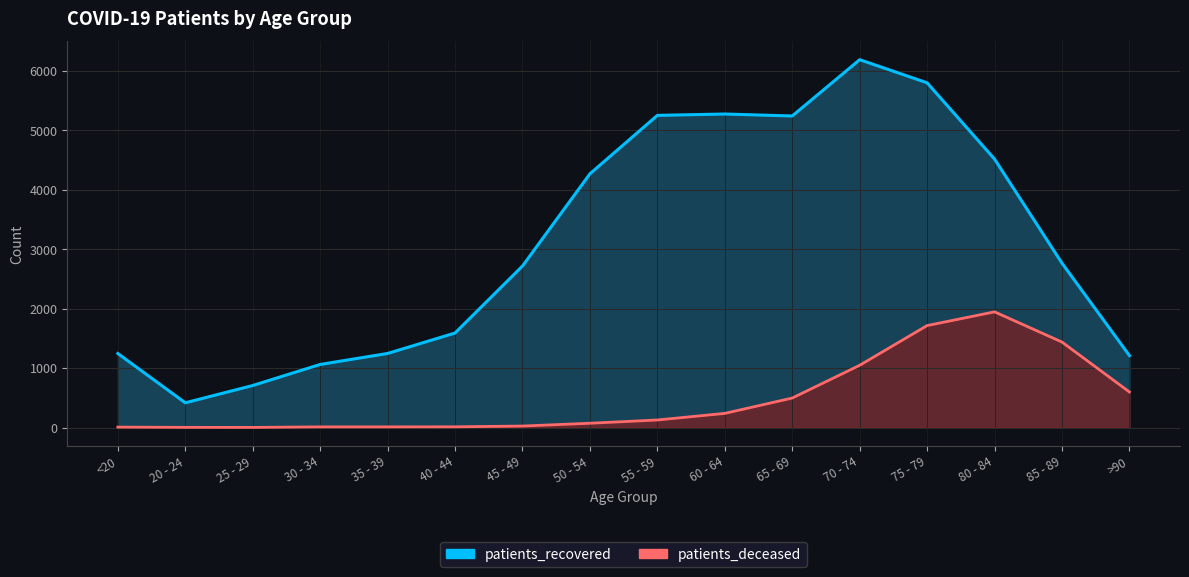

In patients_recovered, how many points are higher than both neighbors (excluding endpoints)?

2